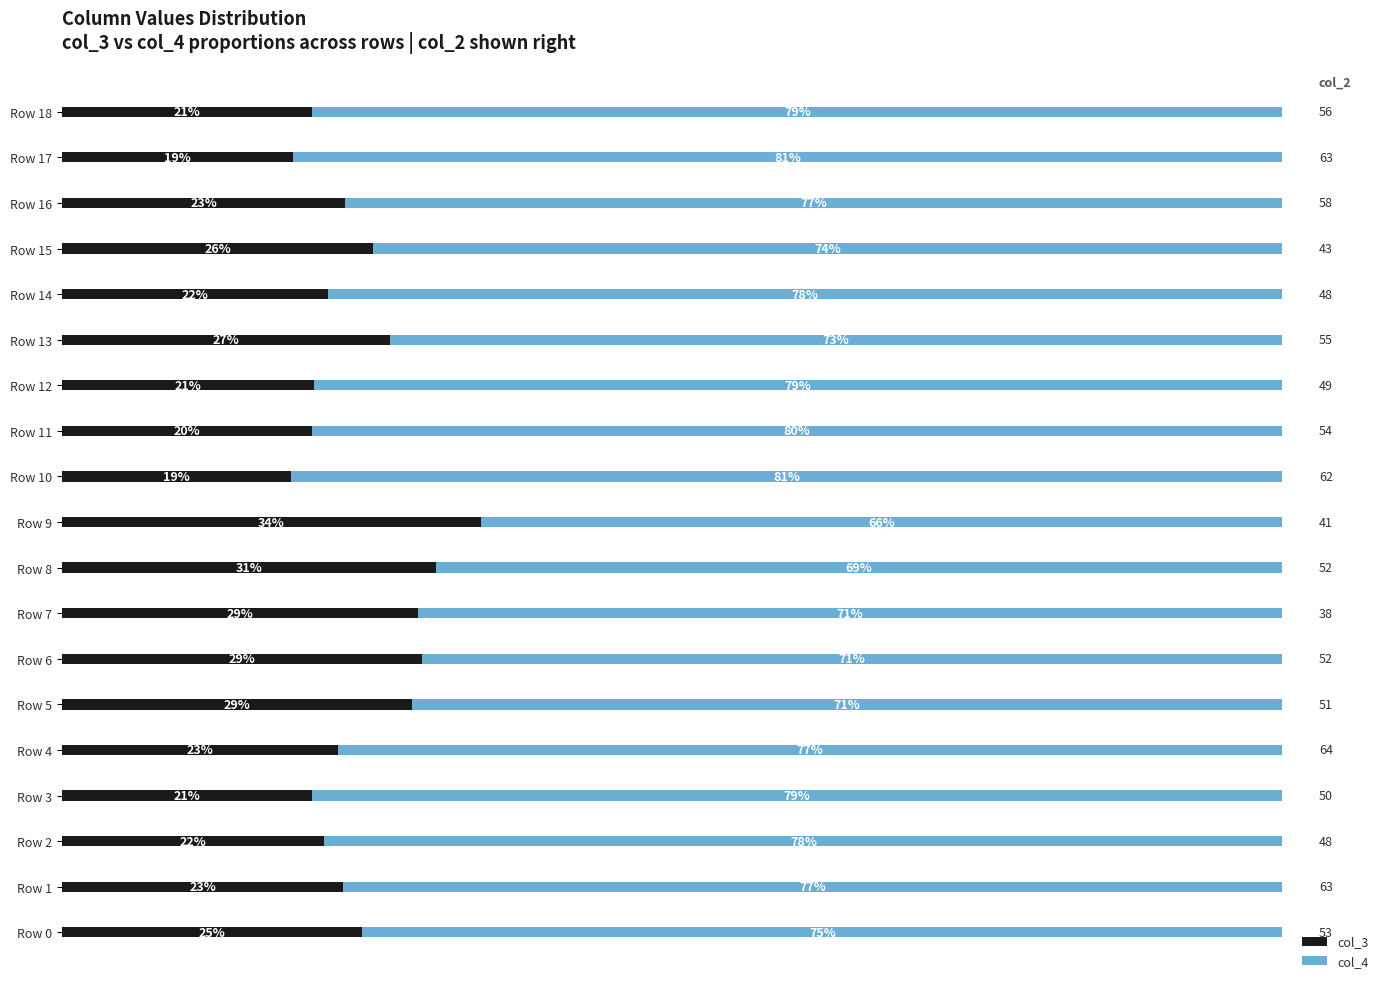

What is the value of the col_4 bar at the 15th from the left?

78.2